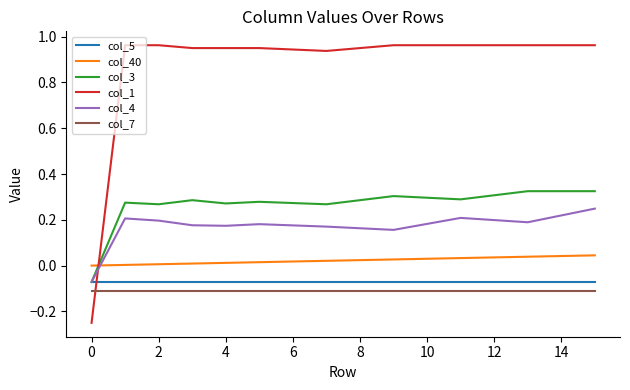

True or false: col_40 and col_7 intersect in this chart.

False